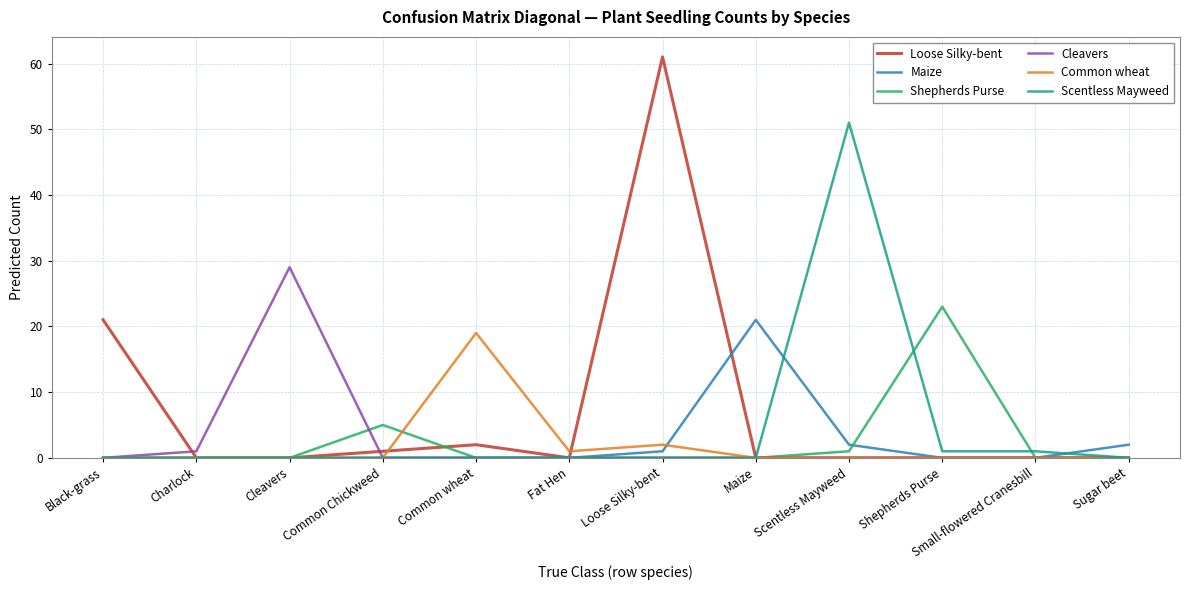

Rank the series by their maximum value, from lowest to highest.

Common wheat, Maize, Shepherds Purse, Cleavers, Scentless Mayweed, Loose Silky-bent